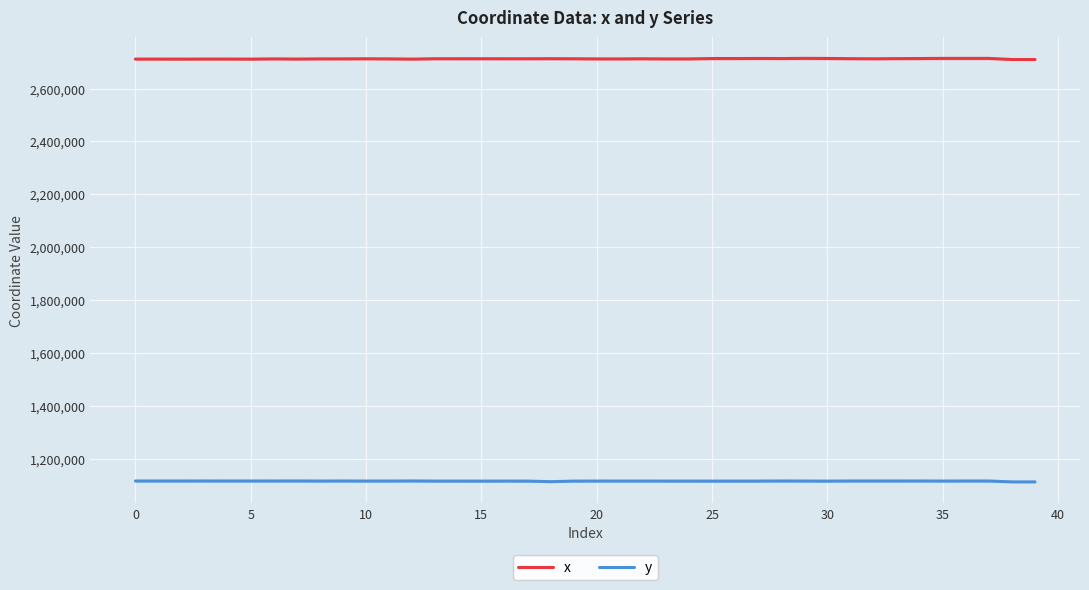

The x series shows 2712460.1 at 10. True or false?

True